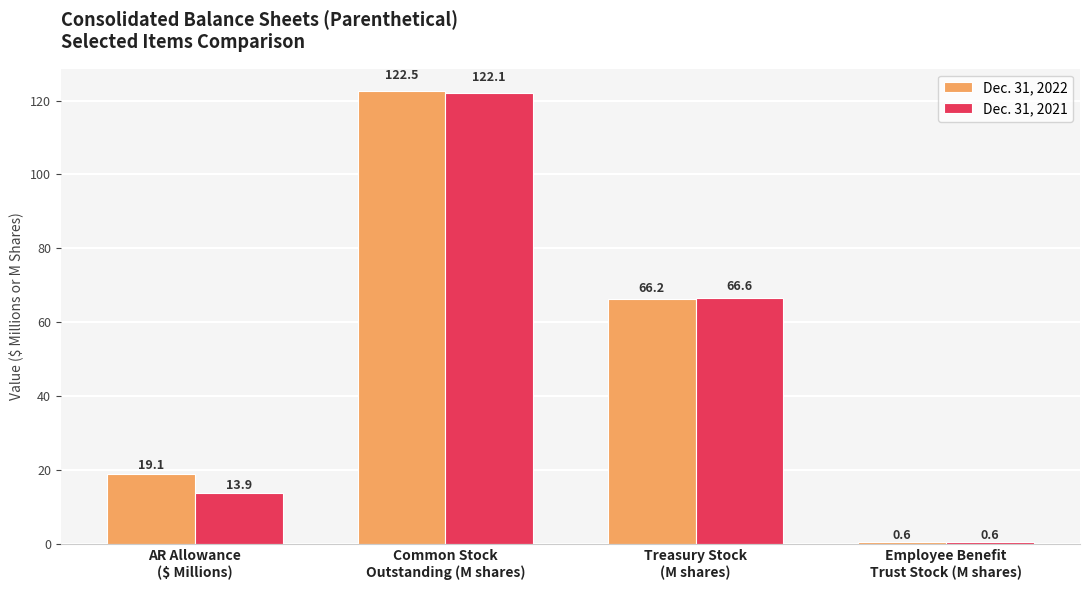

Reading left to right, what are all the values shown in this chart?

Dec. 31, 2022: AR Allowance
($ Millions)=19.1	Common Stock
Outstanding (M shares)=122.5	Treasury Stock
(M shares)=66.2	Employee Benefit
Trust Stock (M shares)=0.6
Dec. 31, 2021: AR Allowance
($ Millions)=13.9	Common Stock
Outstanding (M shares)=122.1	Treasury Stock
(M shares)=66.6	Employee Benefit
Trust Stock (M shares)=0.6